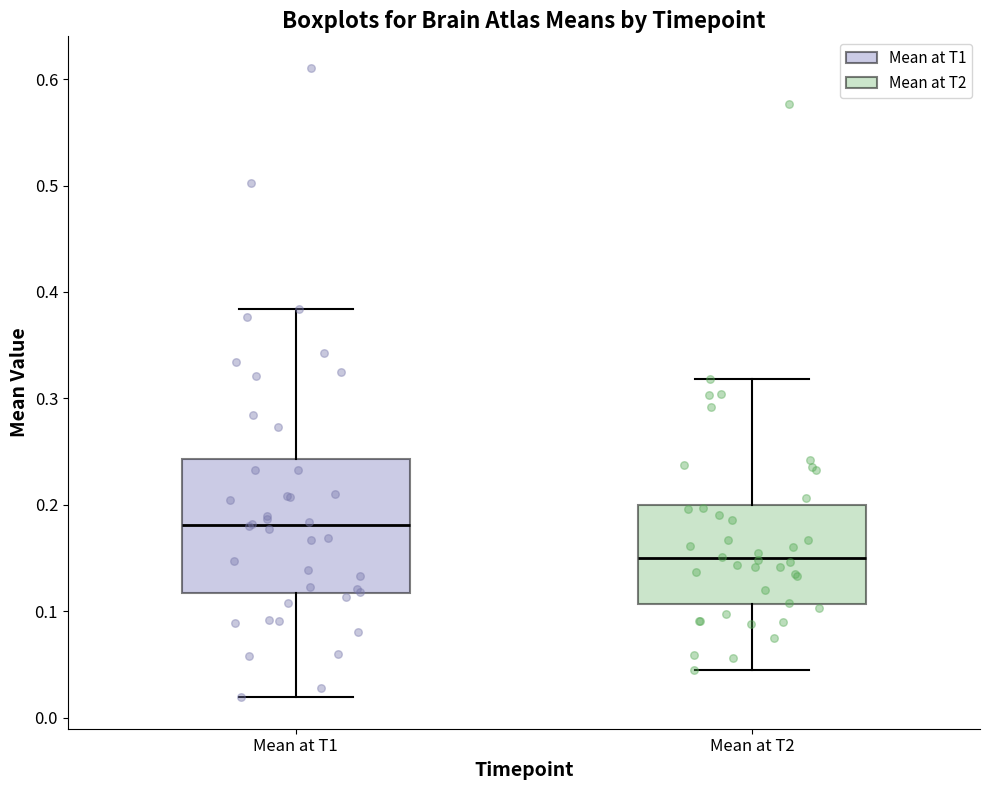

Which box's median line is the lowest?

Mean at T2